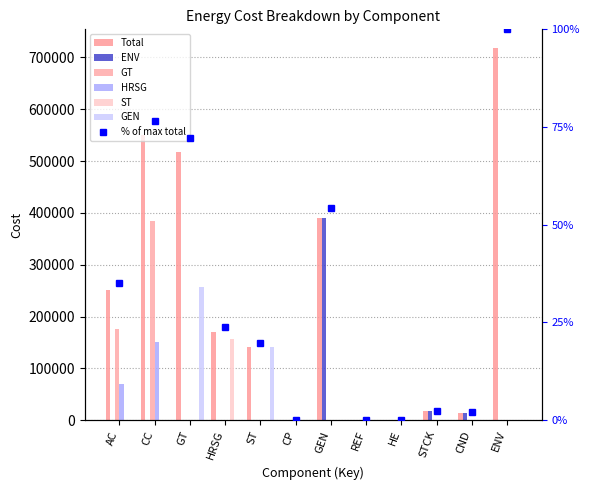

What is the difference between the maximum and minimum values in the GEN series?

256695.1